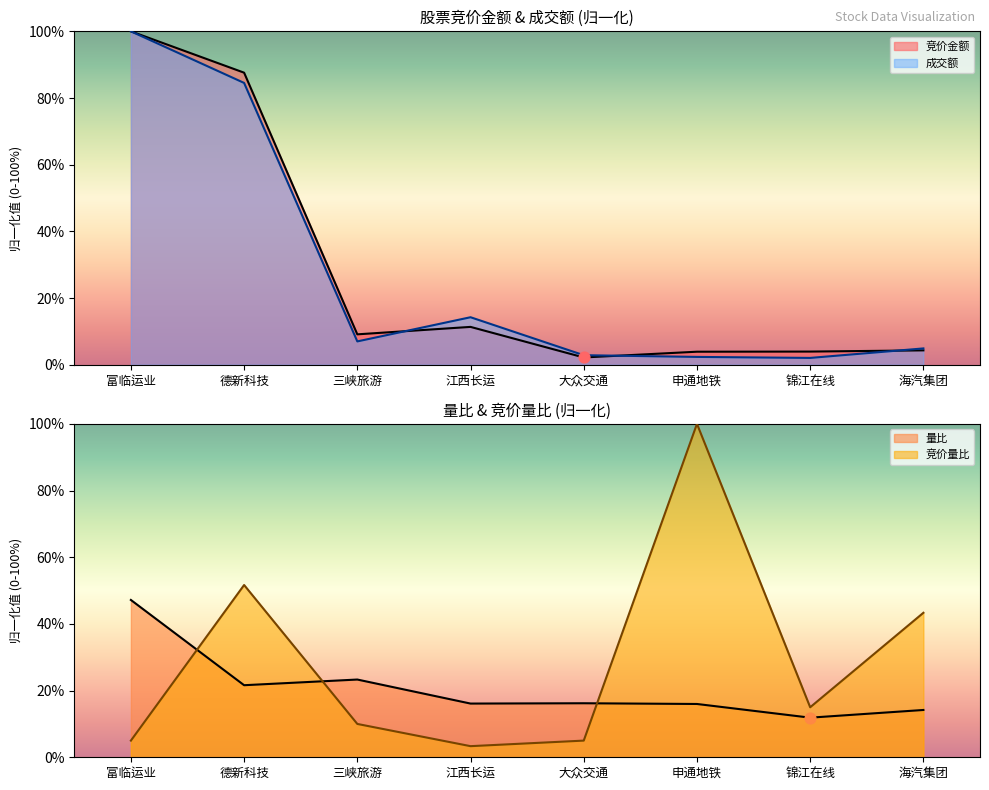

What is the total value across all series at 海汽集团?

66.7